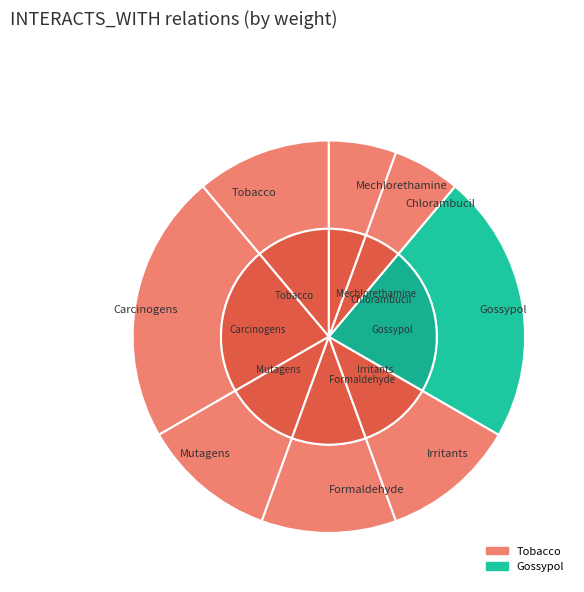

How many slices are in this pie chart?

8